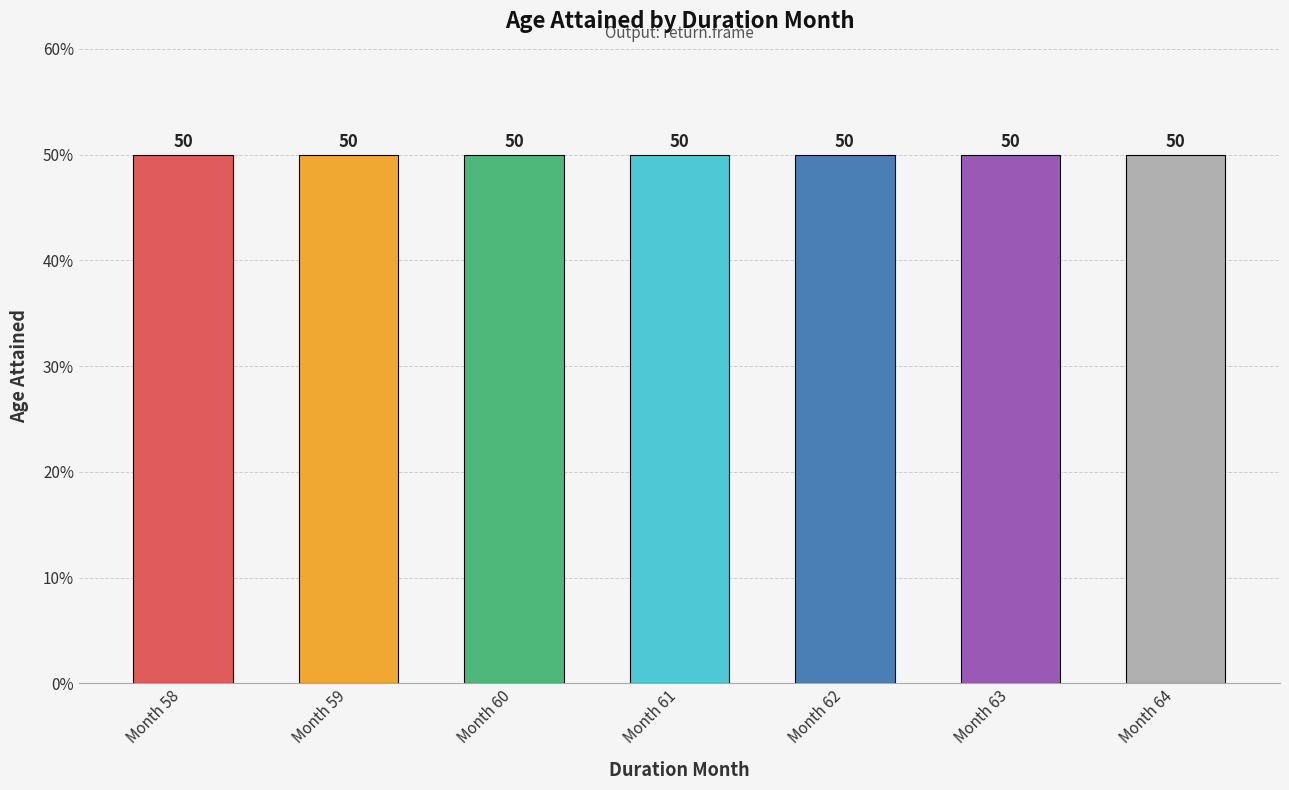

Approximately how many times larger is the value at 74 compared to 68?

1.0